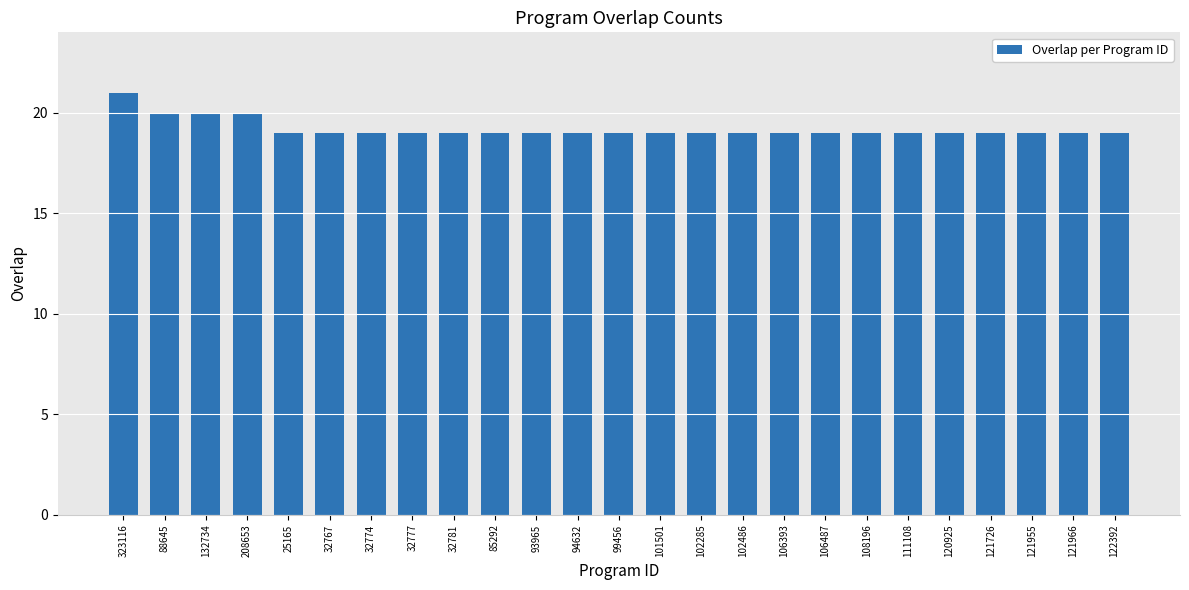

What is the difference between the maximum and second lowest values?

2